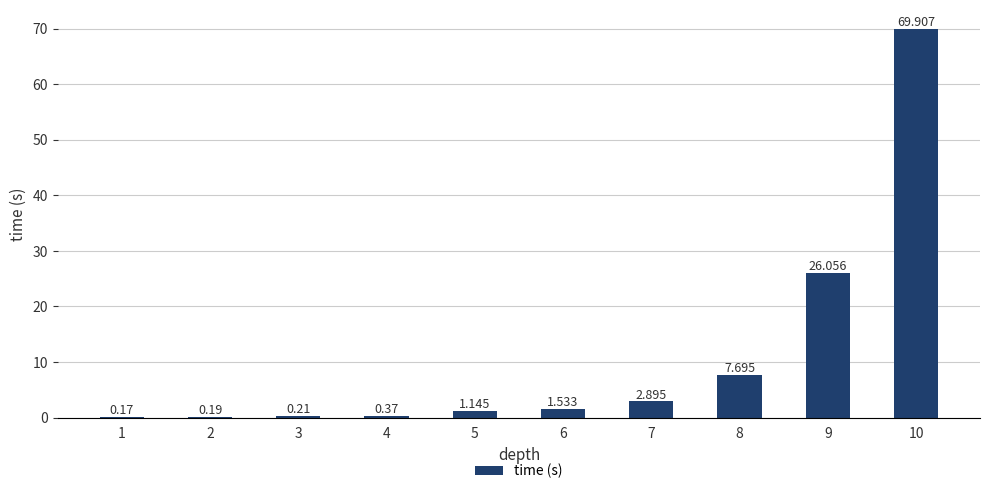

Is it true that the value at 7 is 2.9?

True